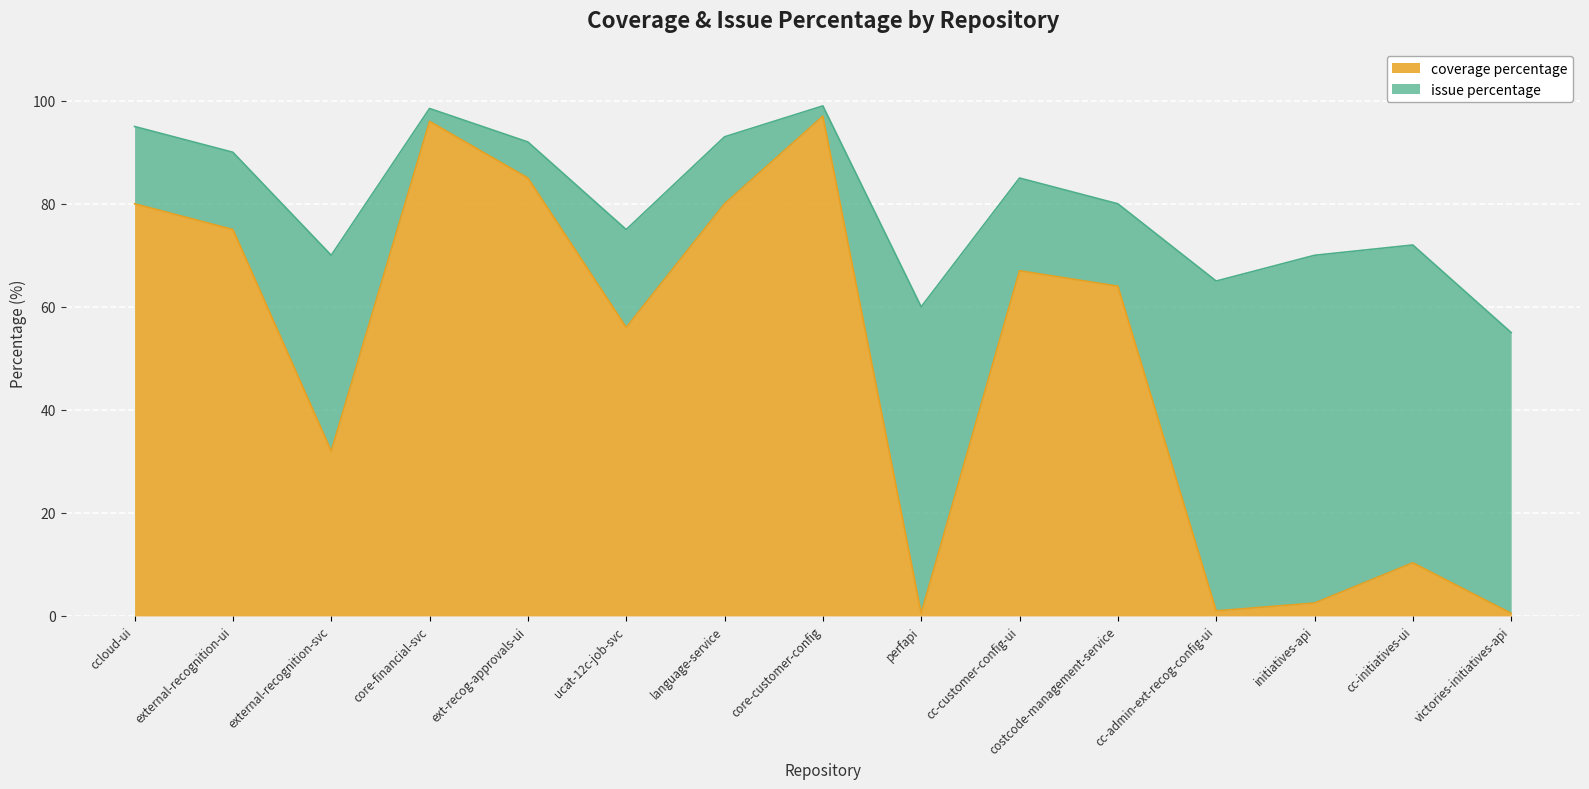

At which label does coverage percentage reach its peak?

core-customer-config